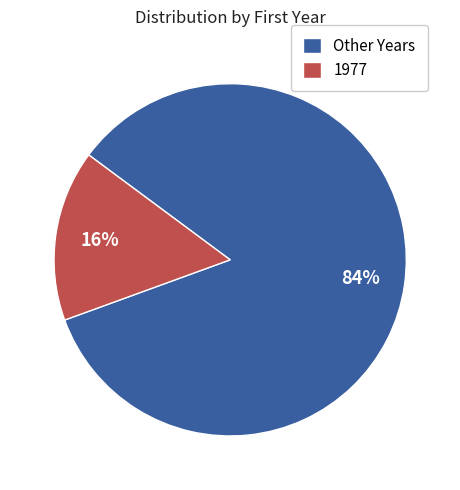

To the nearest percent, what is the average slice percentage?

50%